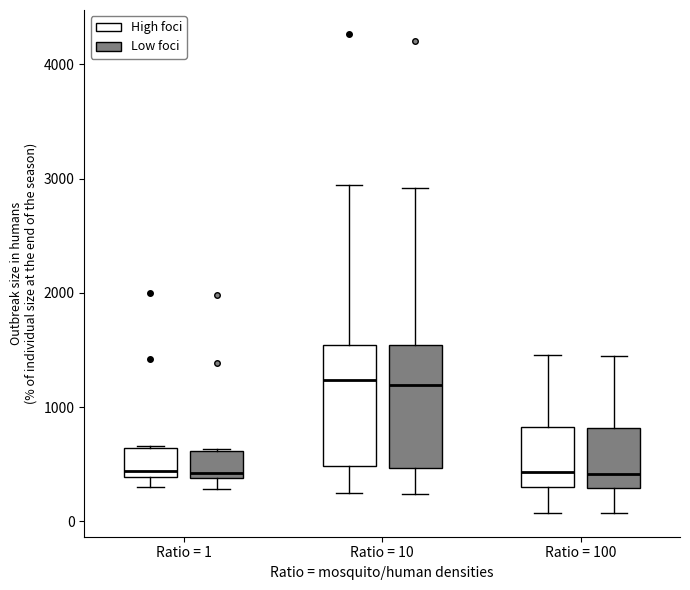

Reading left to right, transcribe this box plot: for each box, give where its median line is, the range the box spans, and where its two whiskers end, as read against the y-axis. The values are not printed on the chart, so give them approximately, as read against the axis.

Ratio = 1 (High foci): median 400 (just above the box's lower edge), box 400 to 600, whiskers 300 to 700
Ratio = 1 (Low foci): median 400 (just above the box's lower edge), box 400 to 600, whiskers 300 to 600
Ratio = 10 (High foci): median 1200, box 500 to 1500, whiskers 200 to 2900
Ratio = 10 (Low foci): median 1200, box 500 to 1500, whiskers 200 to 2900
Ratio = 100 (High foci): median 400, box 300 to 800, whiskers 100 to 1500
Ratio = 100 (Low foci): median 400, box 300 to 800, whiskers 100 to 1400